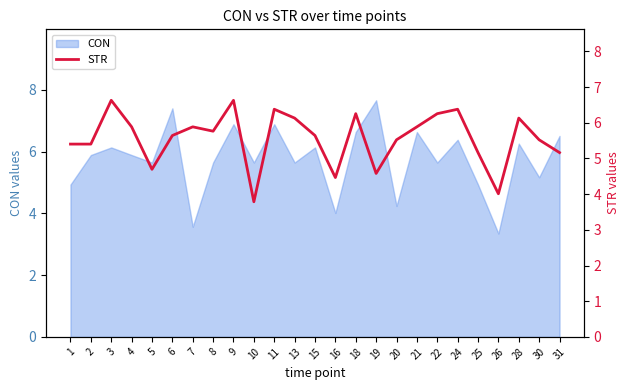

What is the maximum value for CON?

7.7